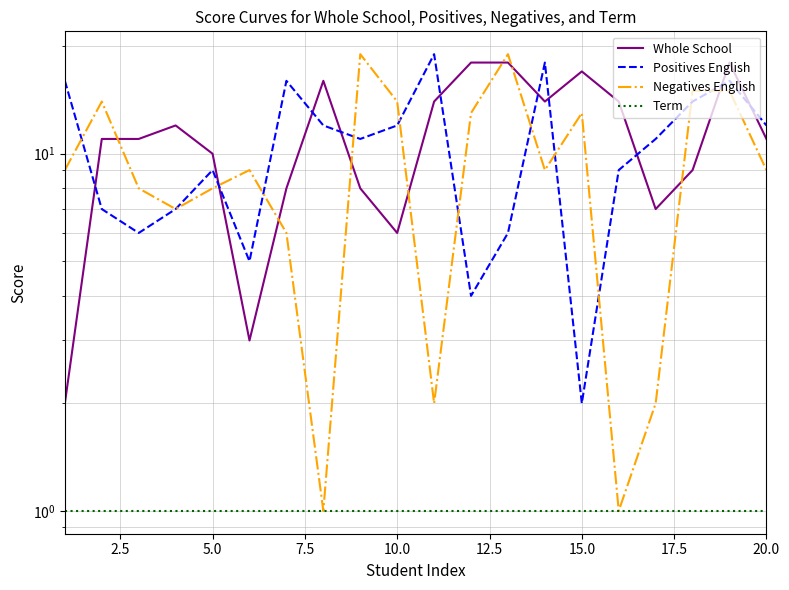

Is it true that Term equals 2 at 5.0?

False